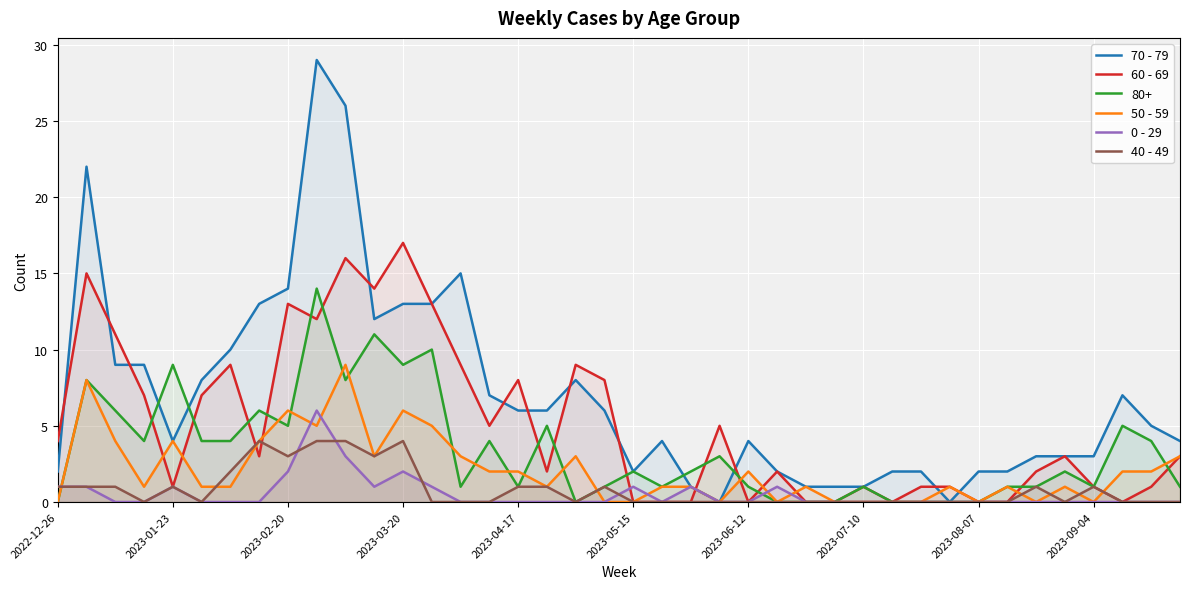

What is the value of the 60 - 69 point at the 29th from the left?

1